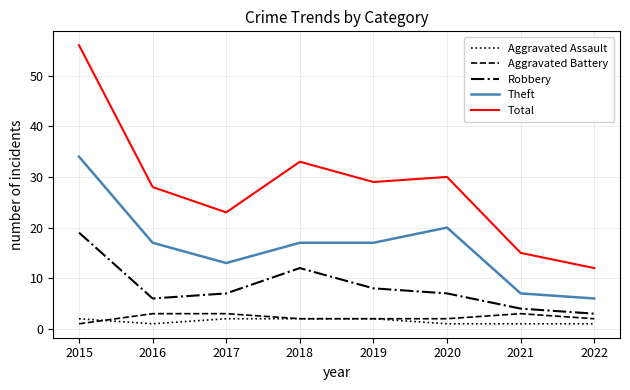

Which series has the widest spread of values?

Total